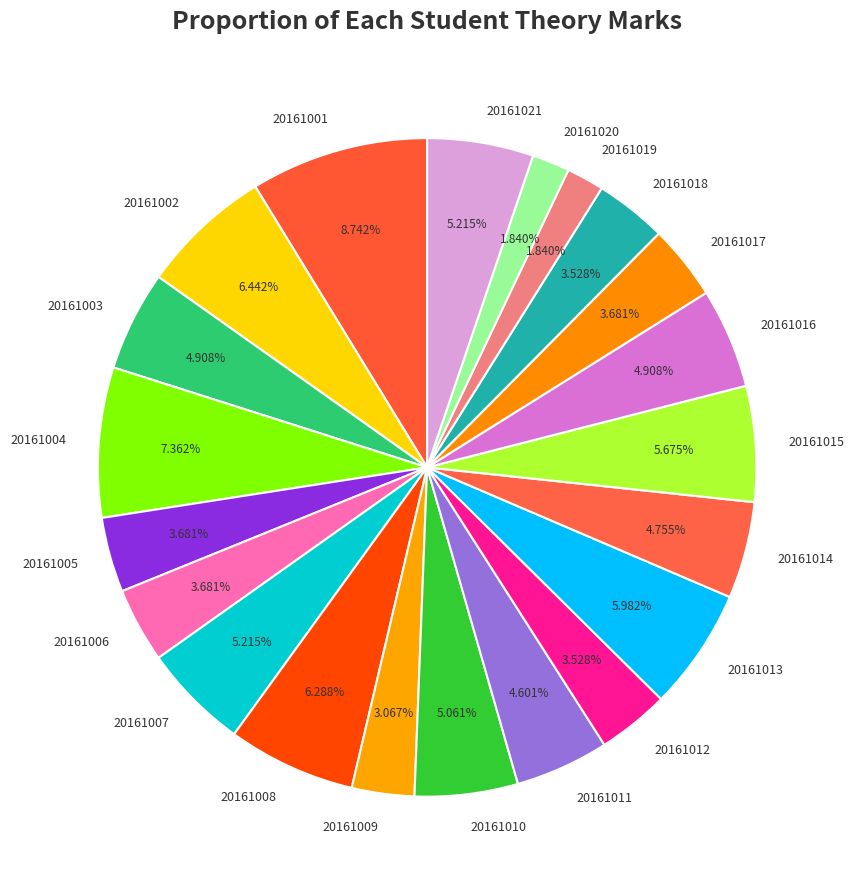

Approximately how many times larger is the value at 20161012 compared to 20161008?

0.6